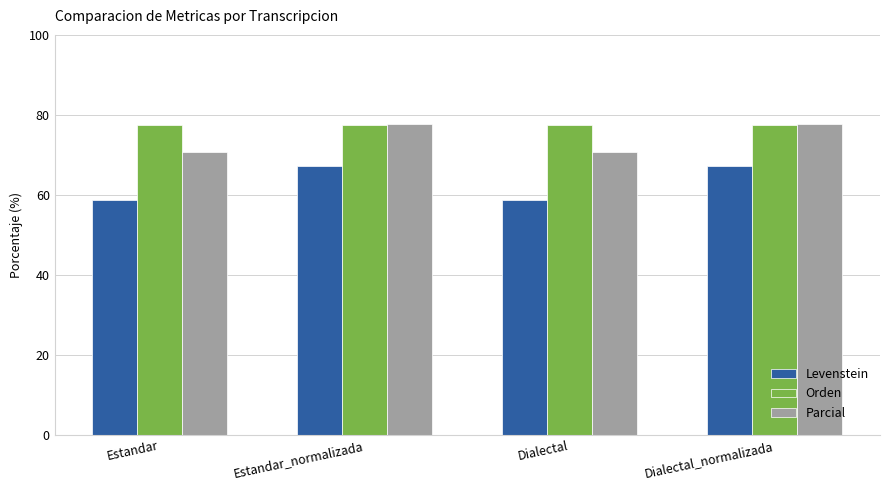

What is the sum of the Orden values at Dialectal and Dialectal_normalizada?

155.0